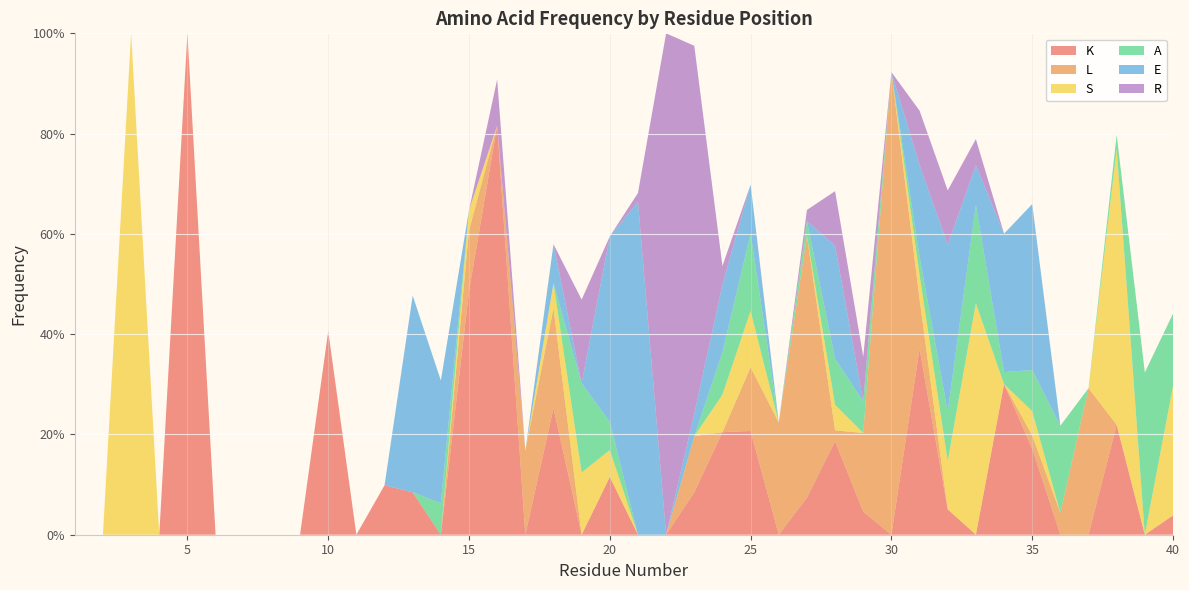

Reading left to right, transcribe all the data shown in this chart.

K: 0.0	0.0	0.0	0.0	1.0	0.0	0.0	0.0	0.0	0.4	0.0	0.1	0.1	0.0	0.5	0.8	0.0	0.3	0.0	0.1	0.0	0.0	0.1	0.2	0.2	0.0	0.1	0.2	0.0	0.0	0.4	0.1	0.0	0.3	0.2	0.0	0.0	0.2	0.0	0.0
L: 0.0	0.0	0.0	0.0	0.0	0.0	0.0	0.0	0.0	0.0	0.0	0.0	0.0	0.0	0.1	0.0	0.2	0.2	0.0	0.0	0.0	0.0	0.1	0.0	0.1	0.2	0.5	0.0	0.2	0.9	0.1	0.0	0.0	0.0	0.0	0.0	0.3	0.0	0.0	0.0
S: 0.0	0.0	1.0	0.0	0.0	0.0	0.0	0.0	0.0	0.0	0.0	0.0	0.0	0.0	0.0	0.0	0.0	0.0	0.1	0.1	0.0	0.0	0.0	0.1	0.1	0.0	0.0	0.1	0.0	0.0	0.0	0.1	0.5	0.0	0.0	0.0	0.0	0.5	0.0	0.3
A: 0.0	0.0	0.0	0.0	0.0	0.0	0.0	0.0	0.0	0.0	0.0	0.0	0.0	0.1	0.0	0.0	0.0	0.0	0.2	0.1	0.0	0.0	0.0	0.1	0.2	0.0	0.0	0.1	0.1	0.0	0.0	0.1	0.2	0.0	0.1	0.2	0.0	0.0	0.3	0.1
E: 0.0	0.0	0.0	0.0	0.0	0.0	0.0	0.0	0.0	0.0	0.0	0.0	0.4	0.2	0.0	0.0	0.0	0.1	0.0	0.4	0.7	0.0	0.0	0.1	0.1	0.0	0.0	0.2	0.0	0.0	0.2	0.3	0.1	0.3	0.3	0.0	0.0	0.0	0.0	0.0
R: 0.0	0.0	0.0	0.0	0.0	0.0	0.0	0.0	0.0	0.0	0.0	0.0	0.0	0.0	0.0	0.1	0.0	0.0	0.2	0.0	0.0	1.0	0.7	0.0	0.0	0.0	0.0	0.1	0.1	0.0	0.1	0.1	0.1	0.0	0.0	0.0	0.0	0.0	0.0	0.0